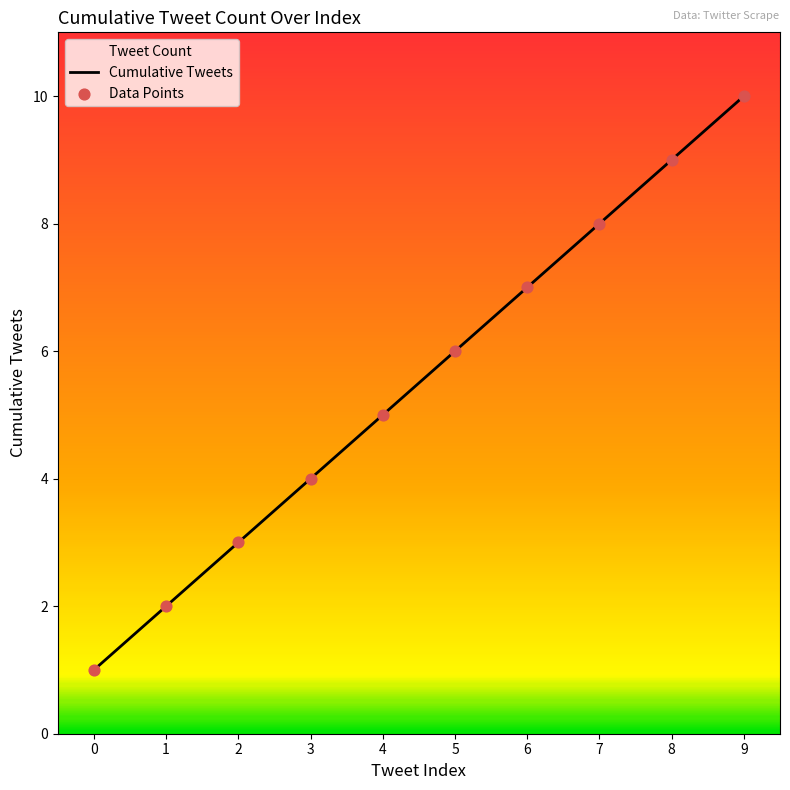

Which series contains the lowest Y value?

Cumulative Tweets